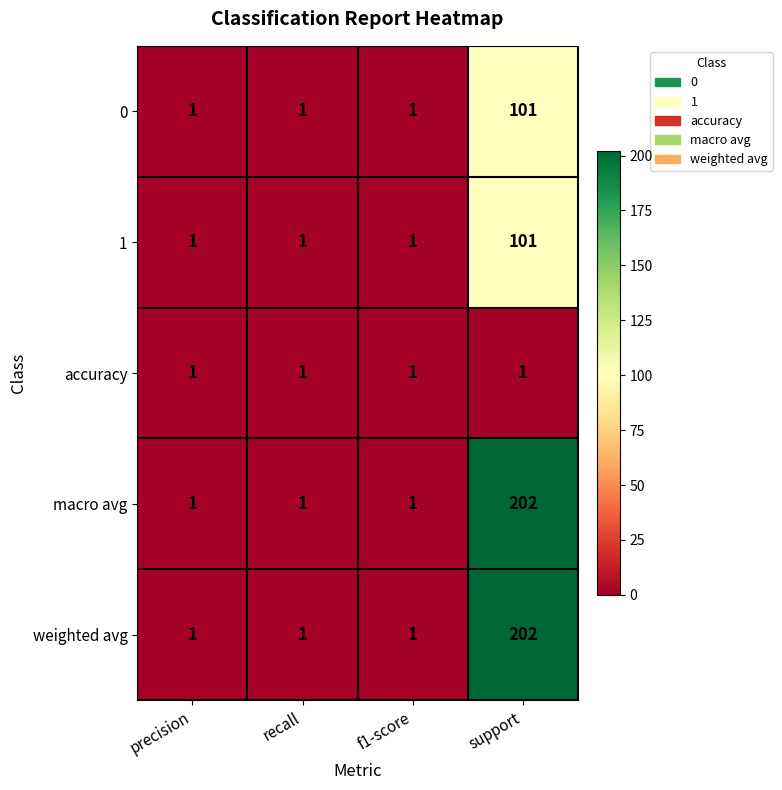

Count the macro avg values in the range 1 to 202.

4